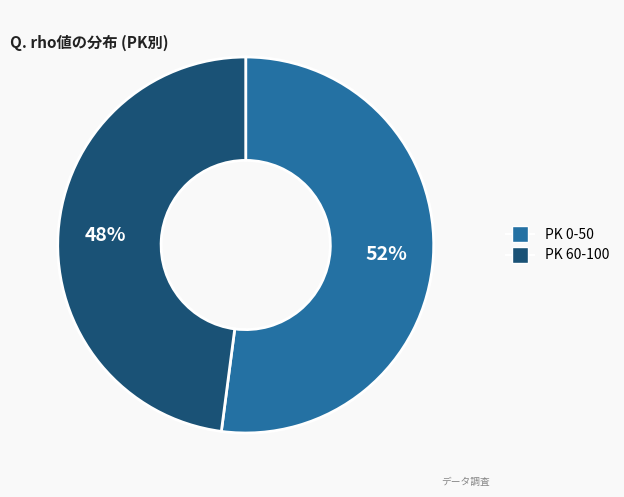

How many segments does this pie chart have?

2